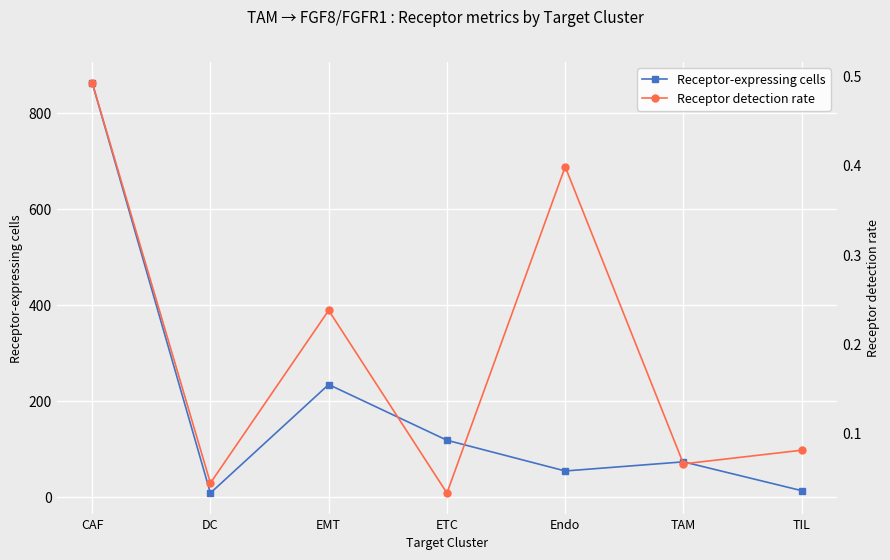

What position from the left is ETC?

4